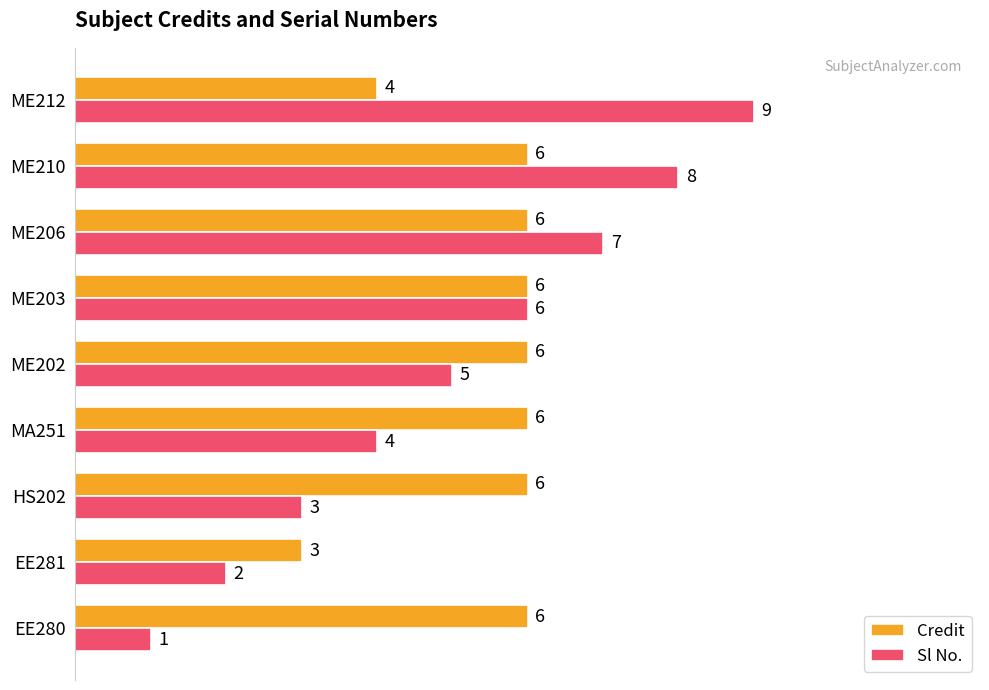

Rank the series by their maximum value, from lowest to highest.

Credit, Sl No.